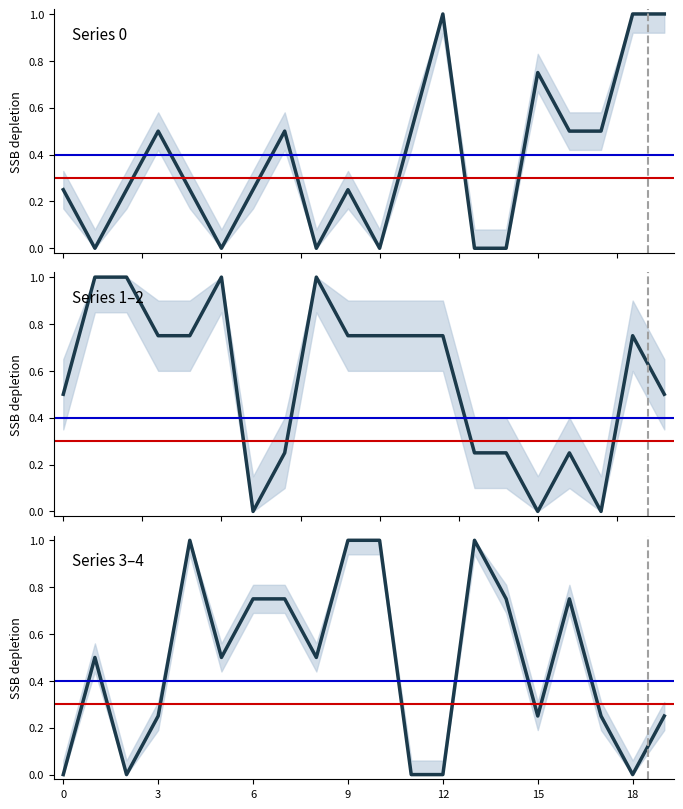

What is the value of the Series 1 point at the 6th from the left?

1.0